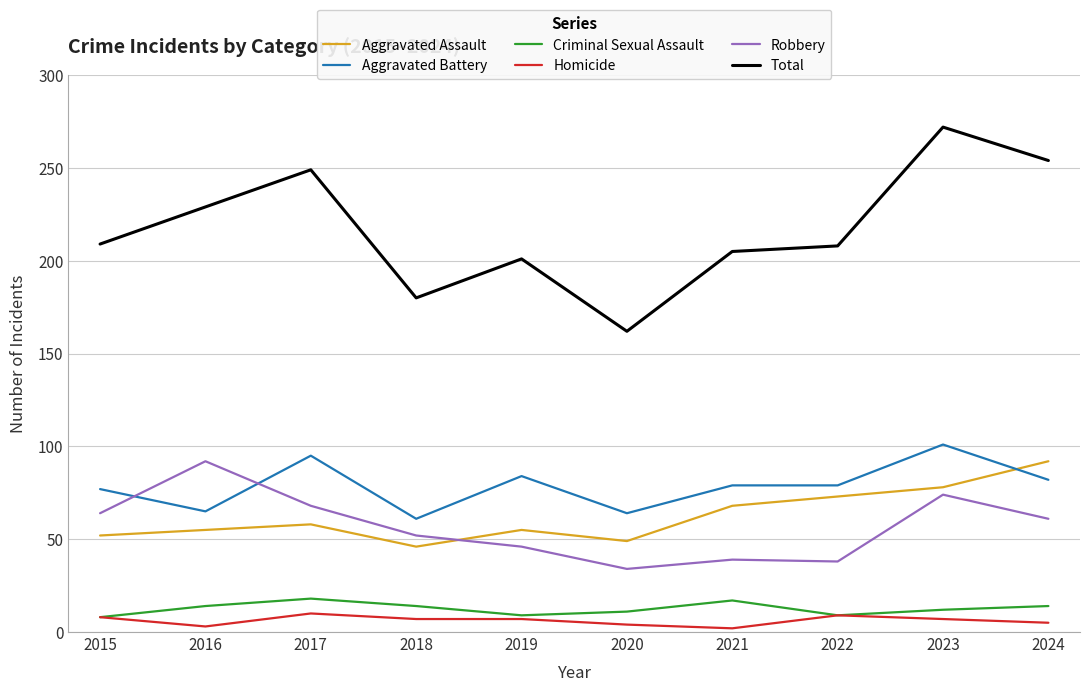

What is the difference between the highest and lowest values at 2016?

226